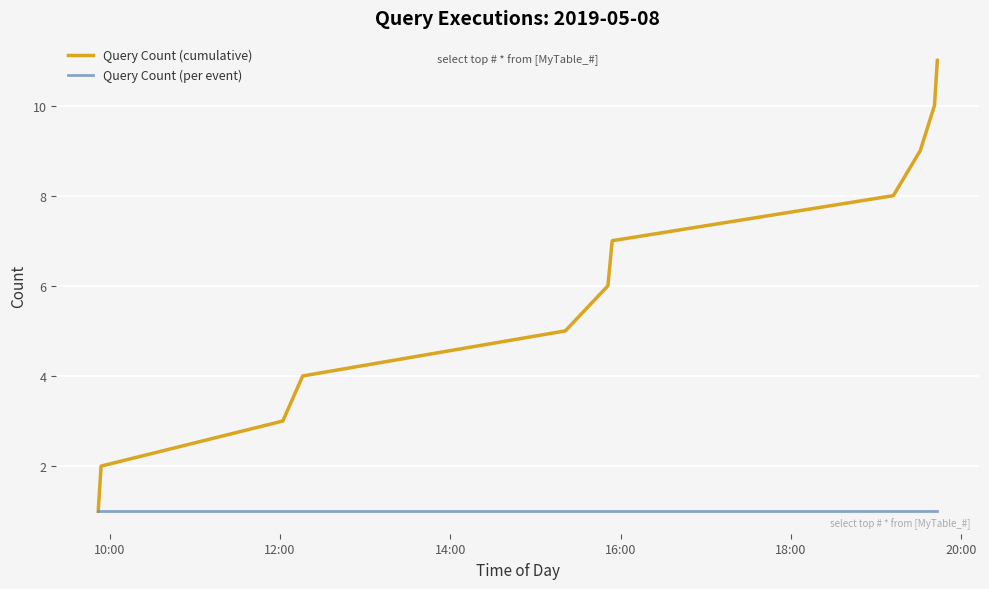

Rank the series by their average value, from lowest to highest.

Query Count (per event), Query Count (cumulative)